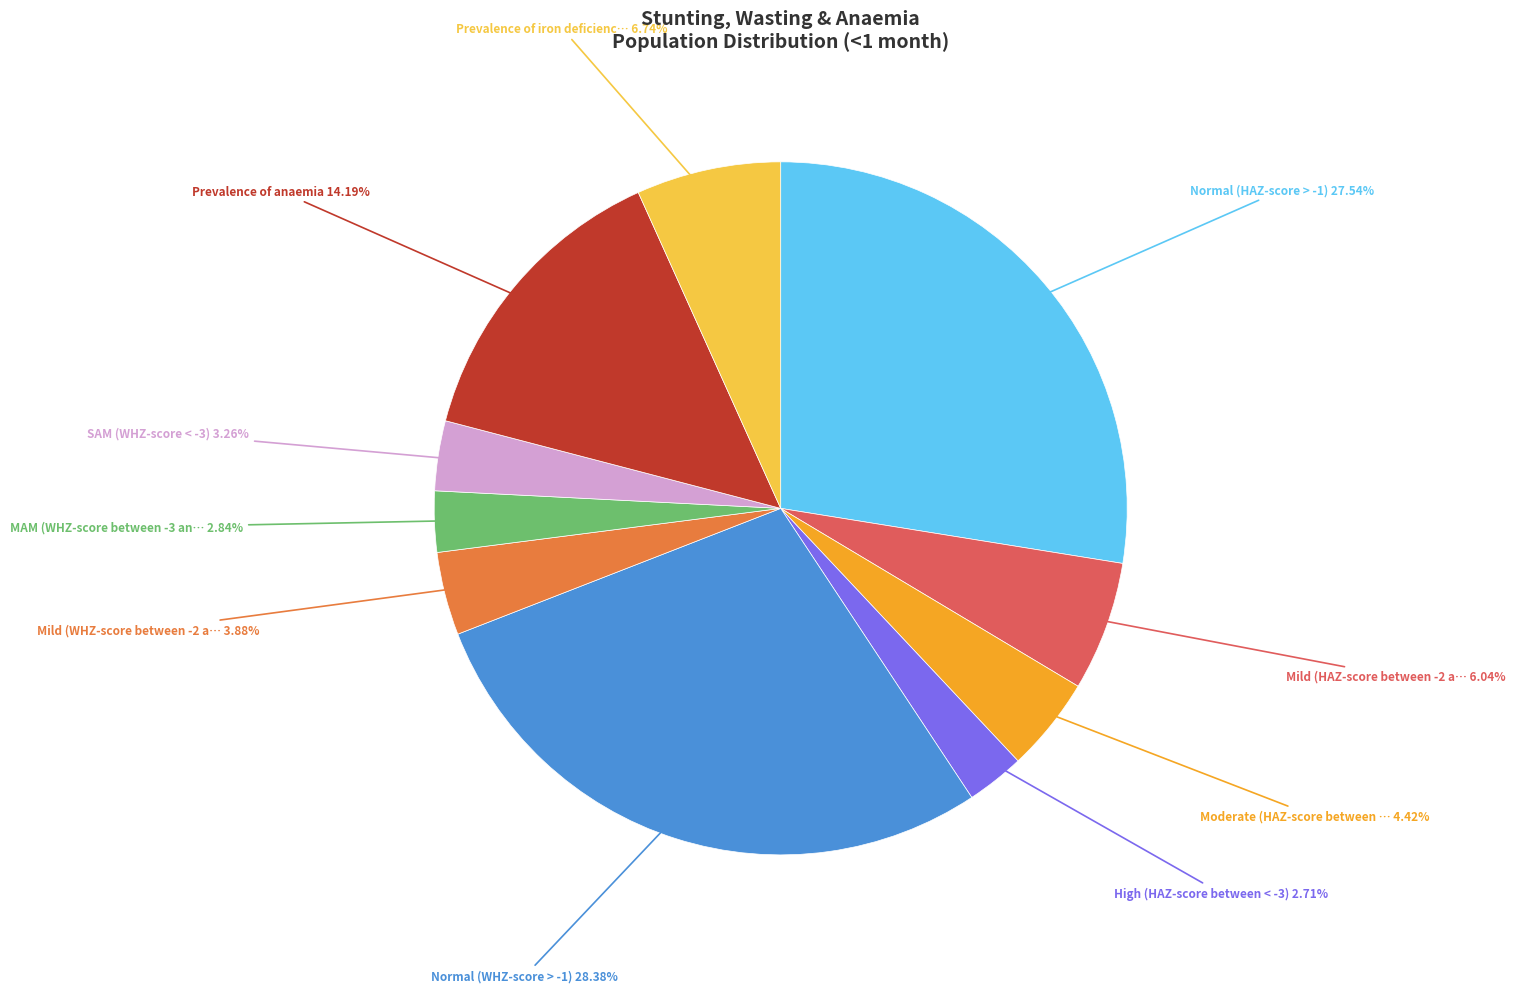

How many segments does this pie chart have?

10